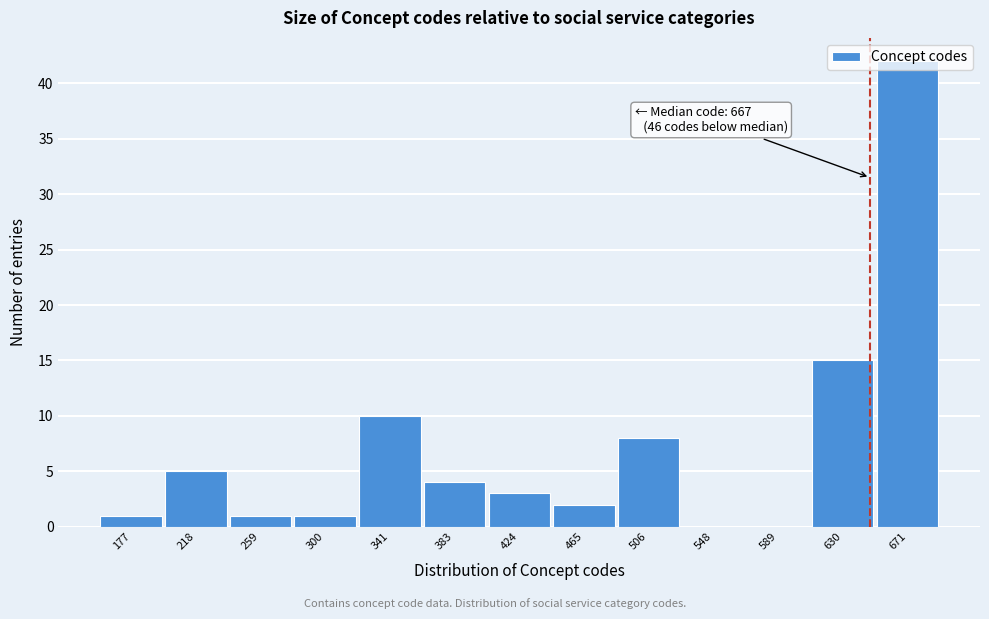

At which label is the value closest to 21?

630